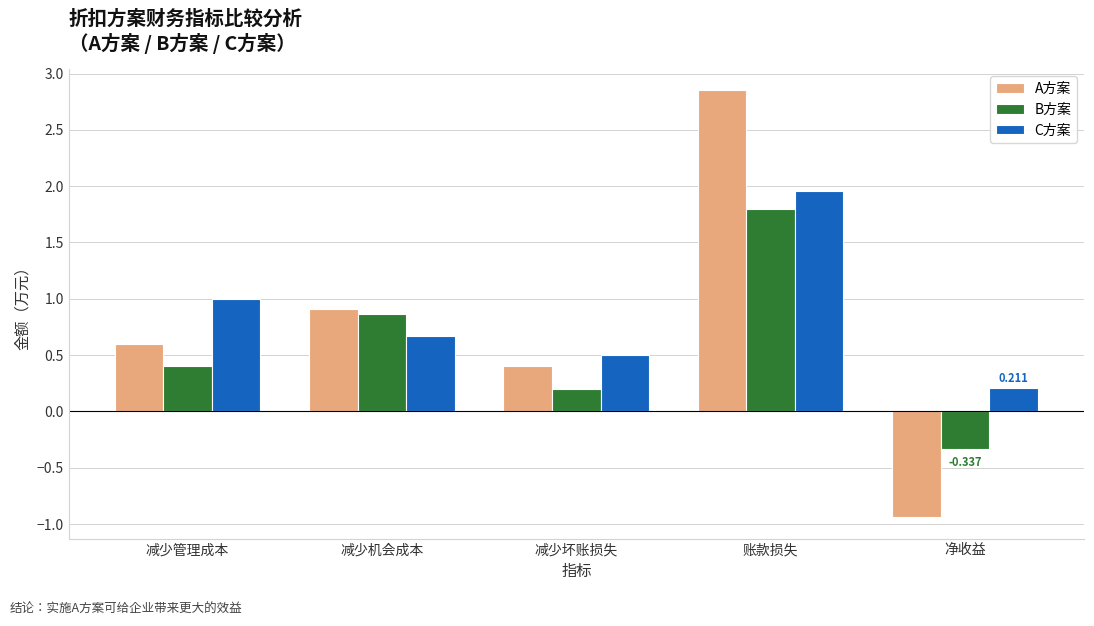

What are all the series names shown in the legend?

A方案, B方案, C方案